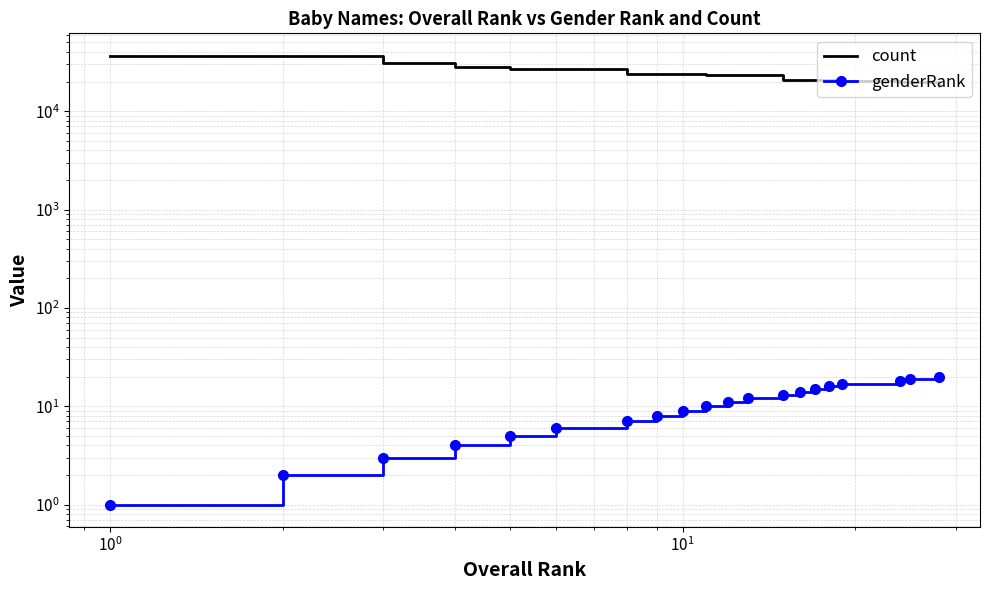

Is the value of count at 19 greater than the value of genderRank at 14?

Yes